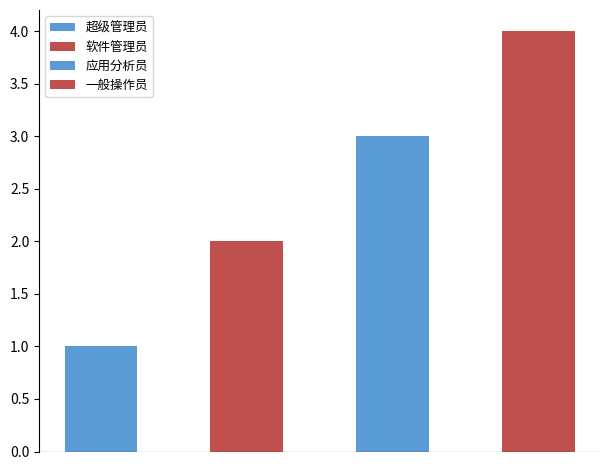

Are the bars grouped side by side (vs. stacked)?

No